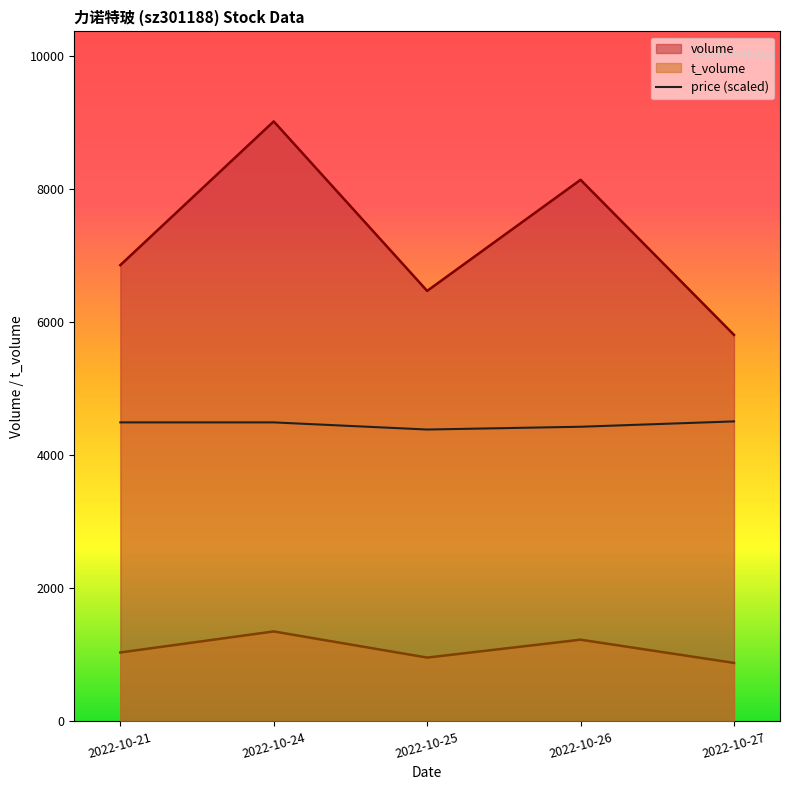

What is the spread (max minus min) of values at 2022-10-26?

6911.0